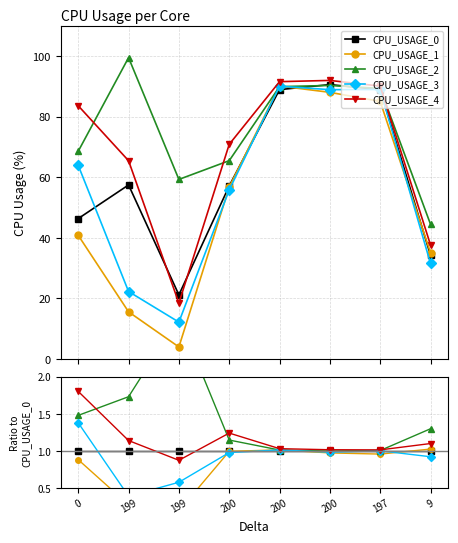

The CPU_USAGE_2 series shows 1.0 at 200. True or false?

True